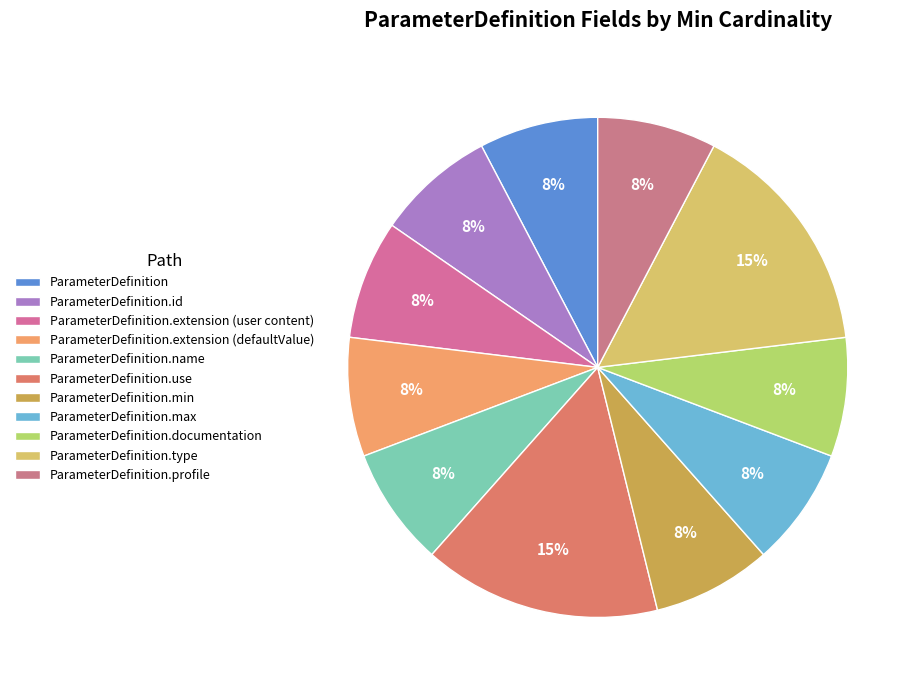

How many slices are in this pie chart?

11